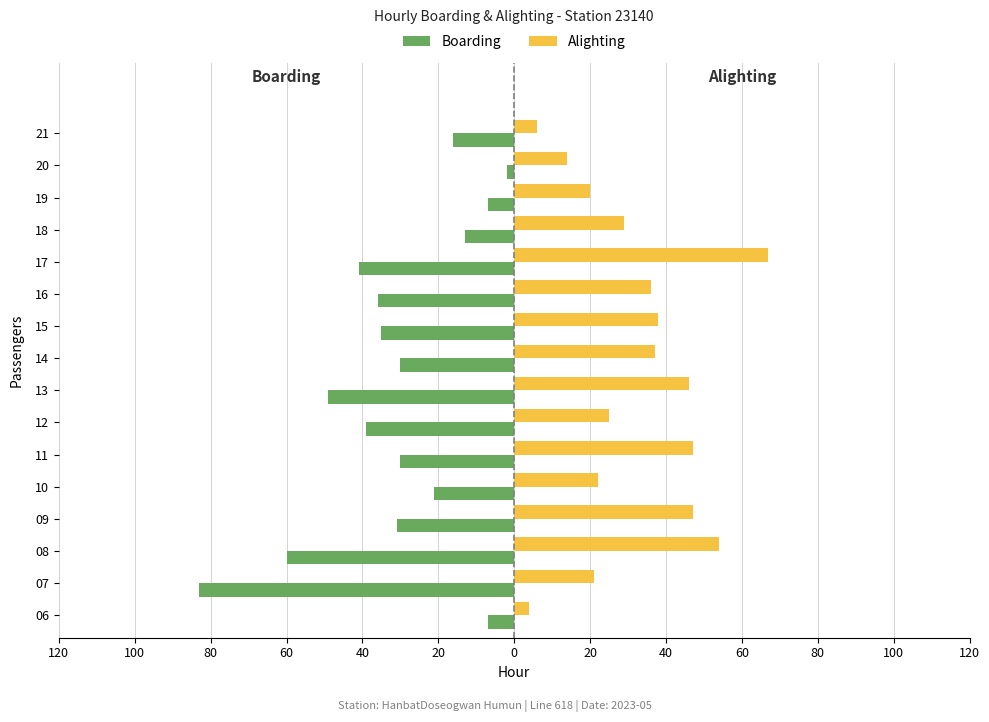

What is the difference between the second highest and minimum values in the Boarding series?

76